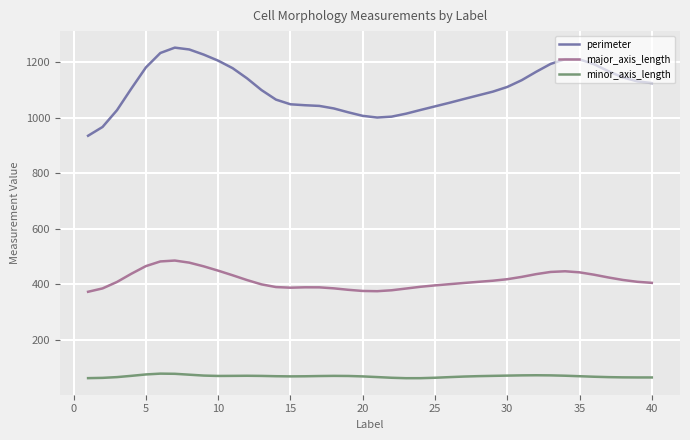

What is the minimum value shown in the chart?

62.0